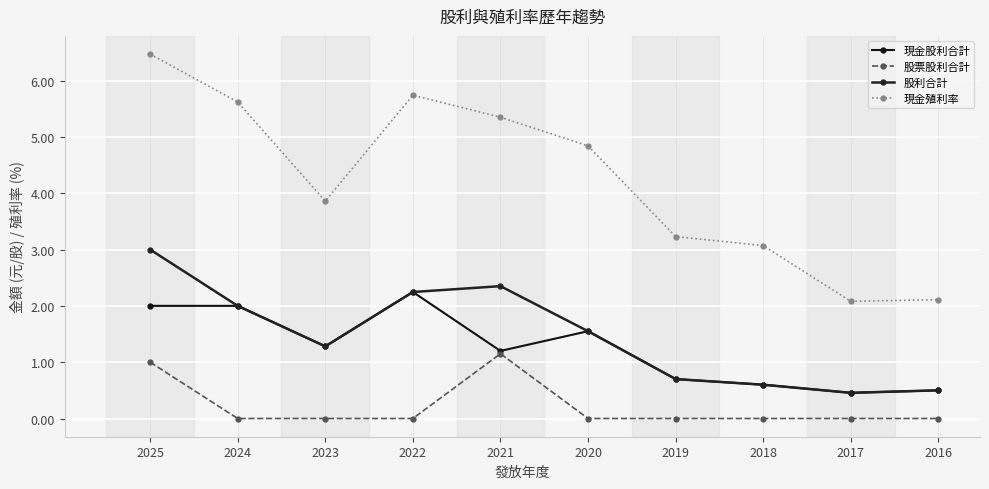

Is the value of 股利合計 at 2022 greater than the value of 現金殖利率 at 2022?

No